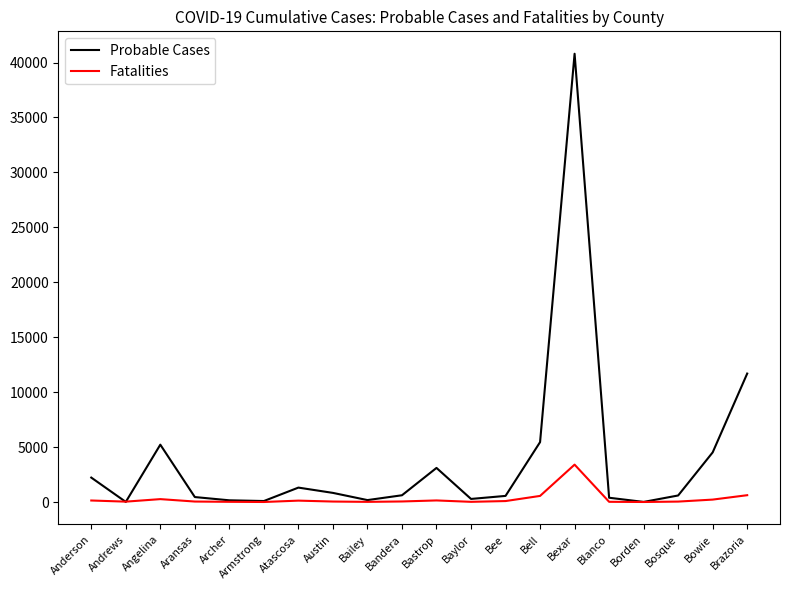

Which series has the largest total across all categories?

Probable Cases